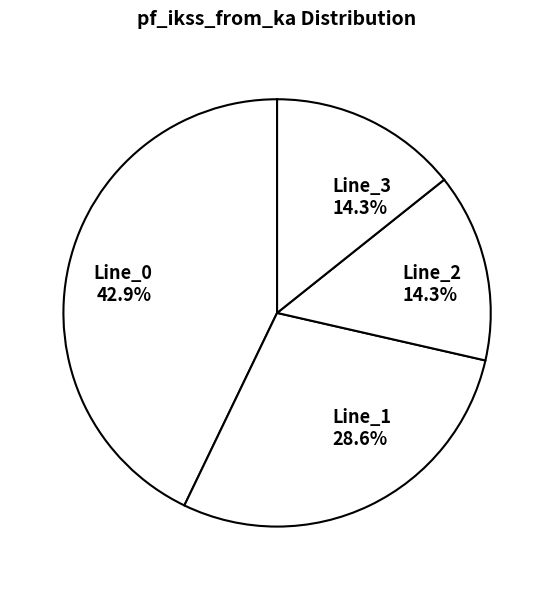

Which category has the biggest portion of the pie?

Line_0